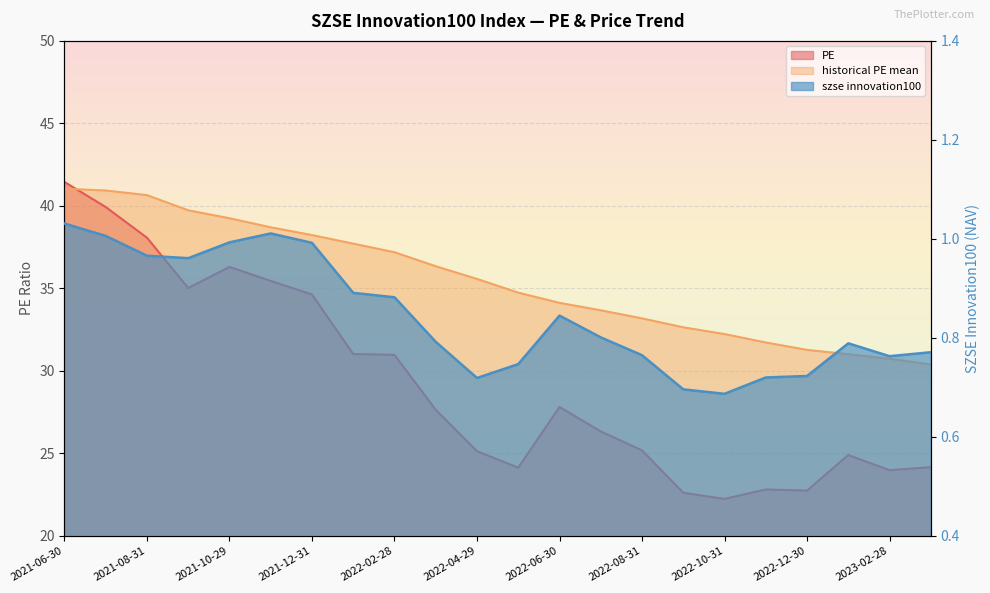

Is the value of historical PE mean at 2022-05-31 greater than the value of szse innovation100 at 2021-08-31?

Yes